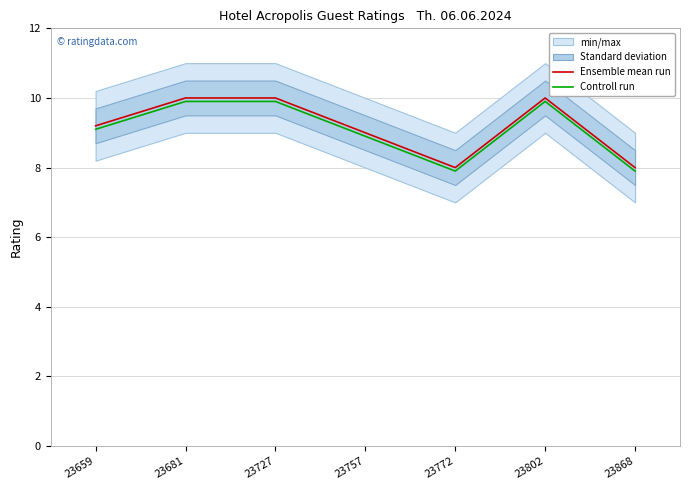

What is the value of the Ensemble mean run point at the 7th from the left?

8.0